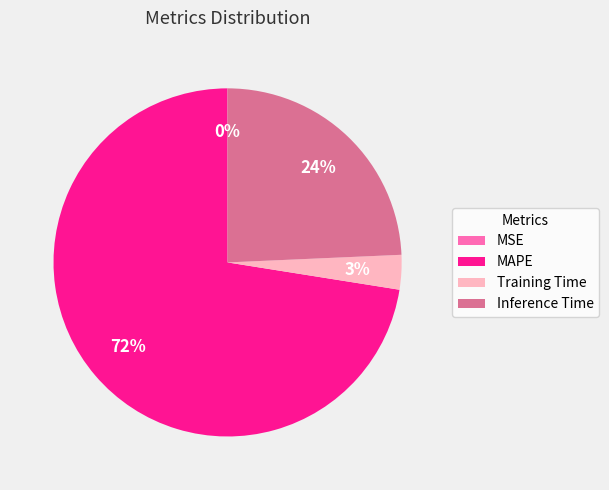

To the nearest percent, what is the average slice percentage?

25%